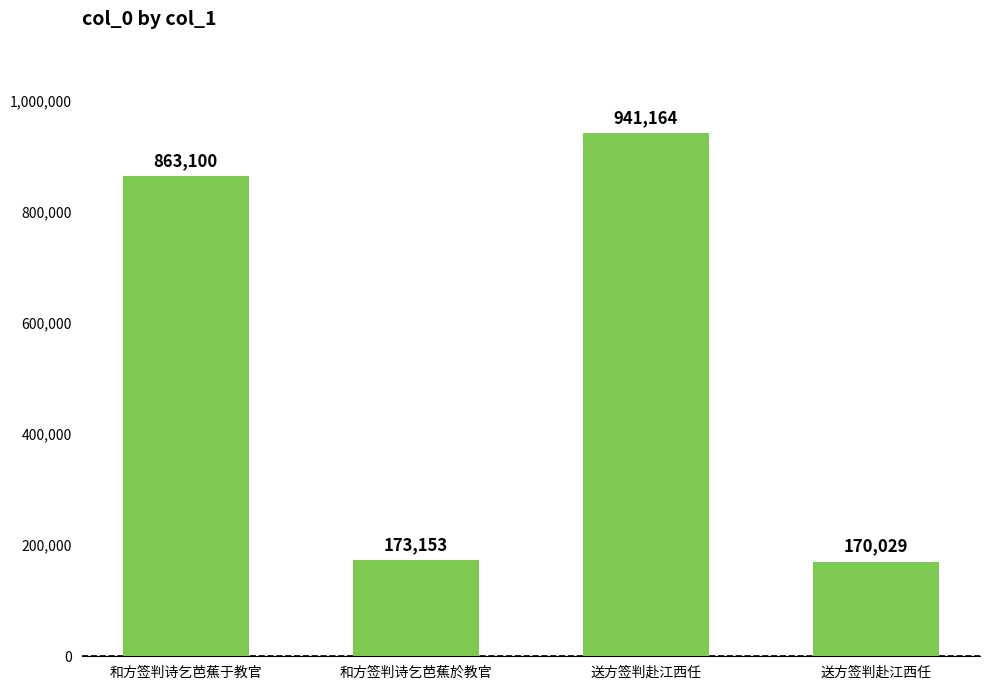

Reading left to right, list all the values displayed in this chart.

863100	173153	941164	170029